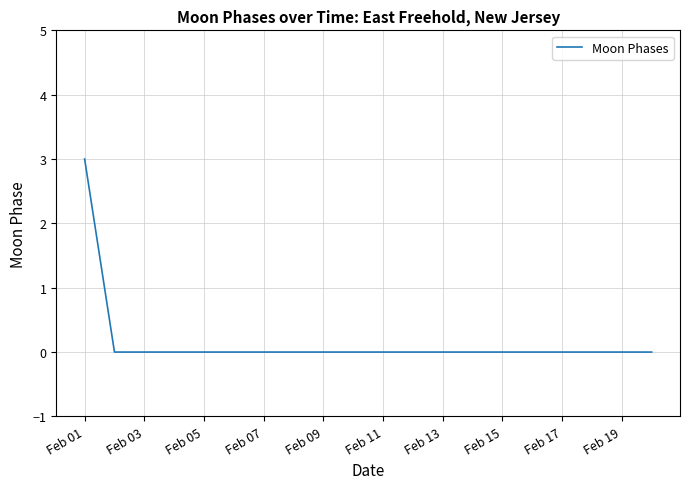

What is the difference between the maximum and minimum values?

3